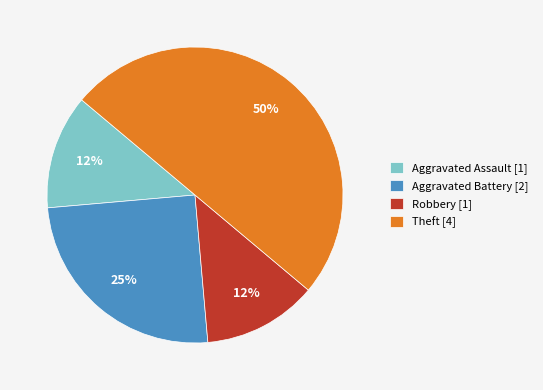

Between Robbery [1] and Theft [4], which is larger?

Theft [4]